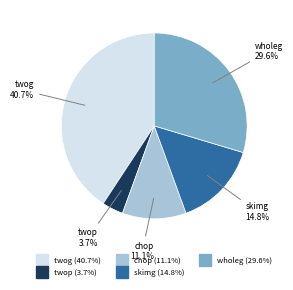

What portion of the pie excludes skimg?

85.2%